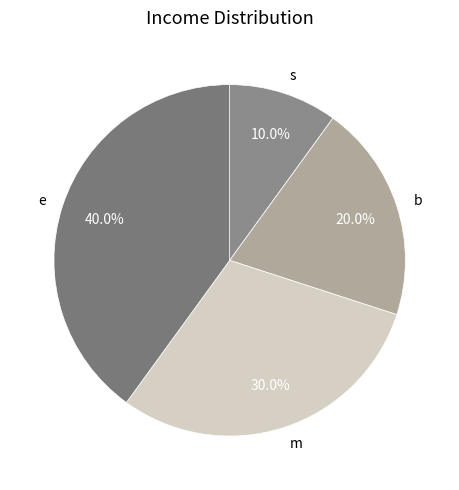

Is it true that e is 40% of the pie?

True